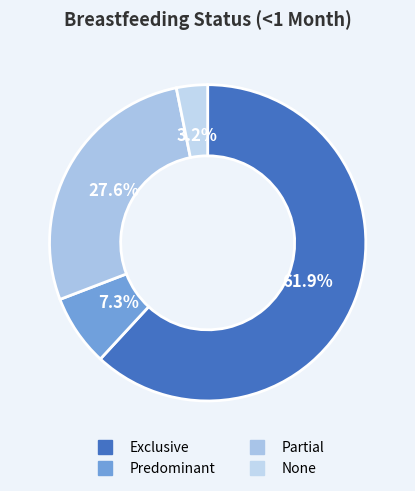

To the nearest percent, what portion does Exclusive represent?

62%